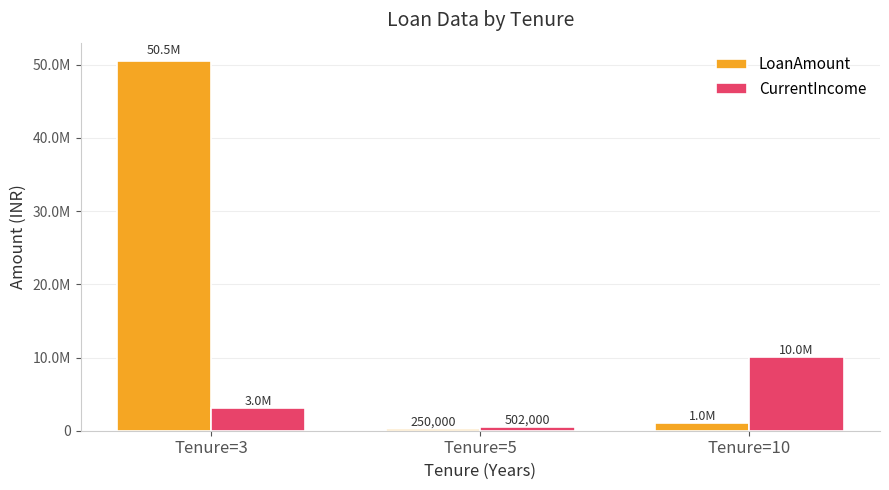

Rank the series at Tenure=3 from highest to lowest value.

LoanAmount, CurrentIncome